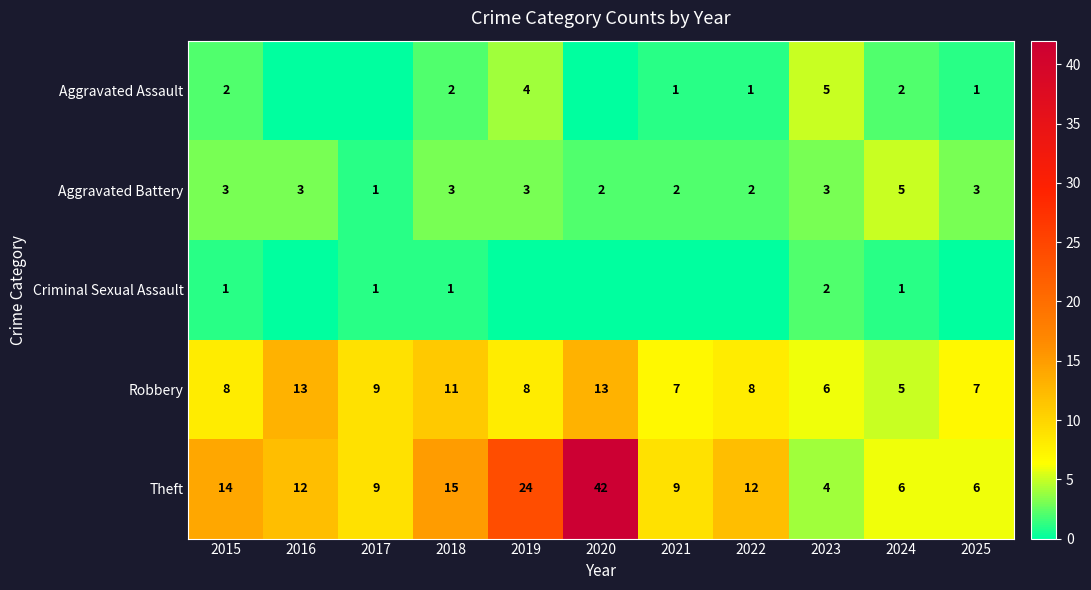

What is the approximate value of Aggravated Battery at 2021?

2